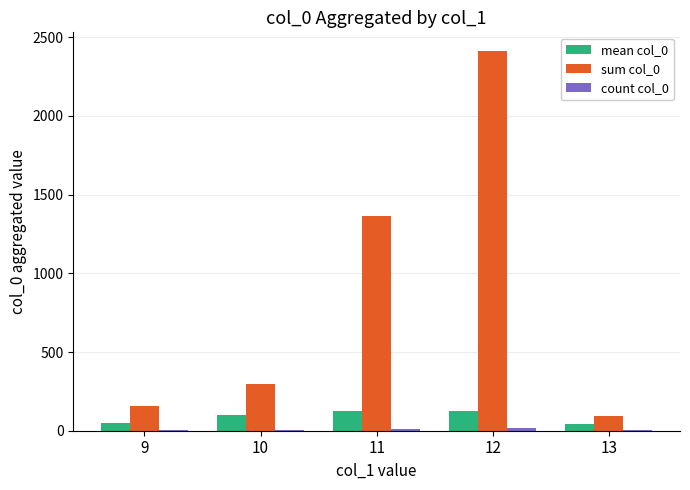

Which series has the largest total across all categories?

sum col_0